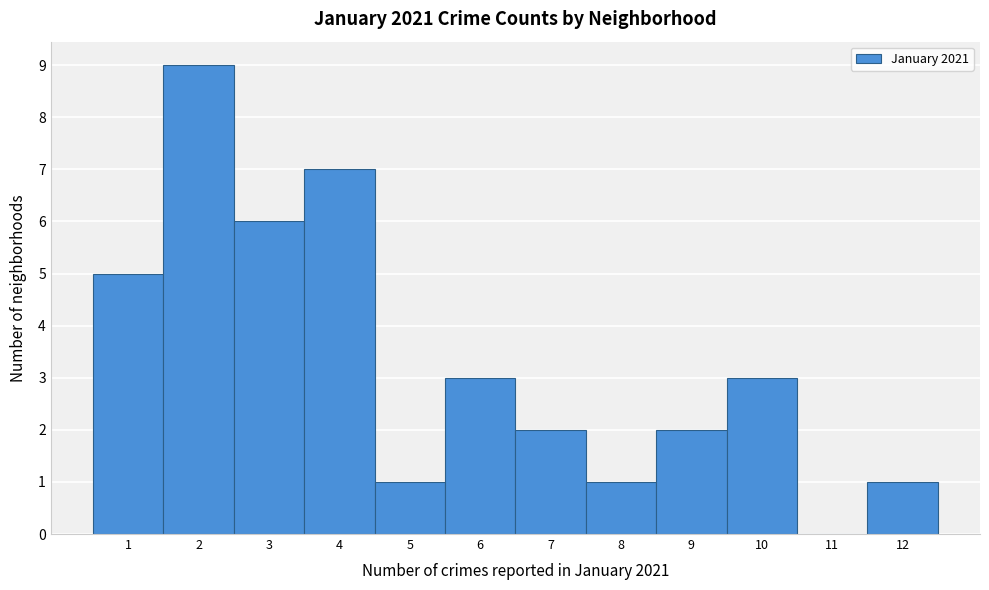

Which range on the x-axis has the tallest bar?

1.5 to 2.5